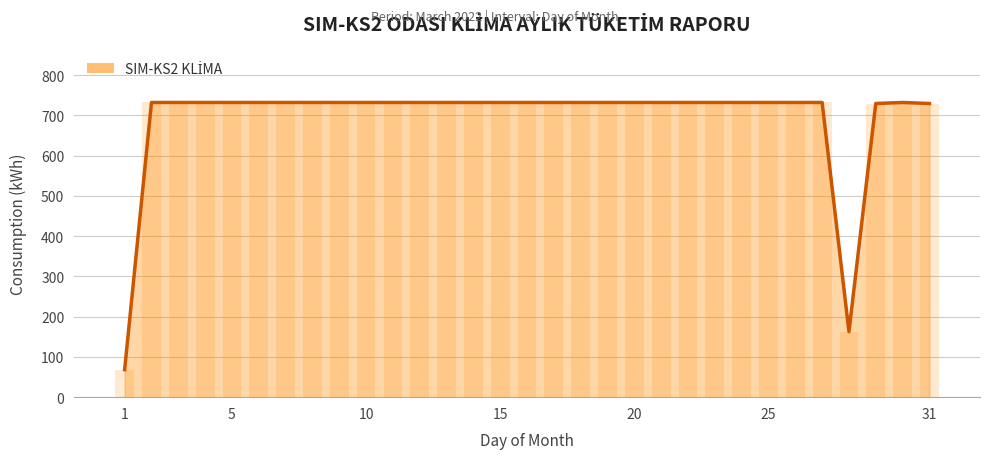

What is the smallest value displayed?

68.4